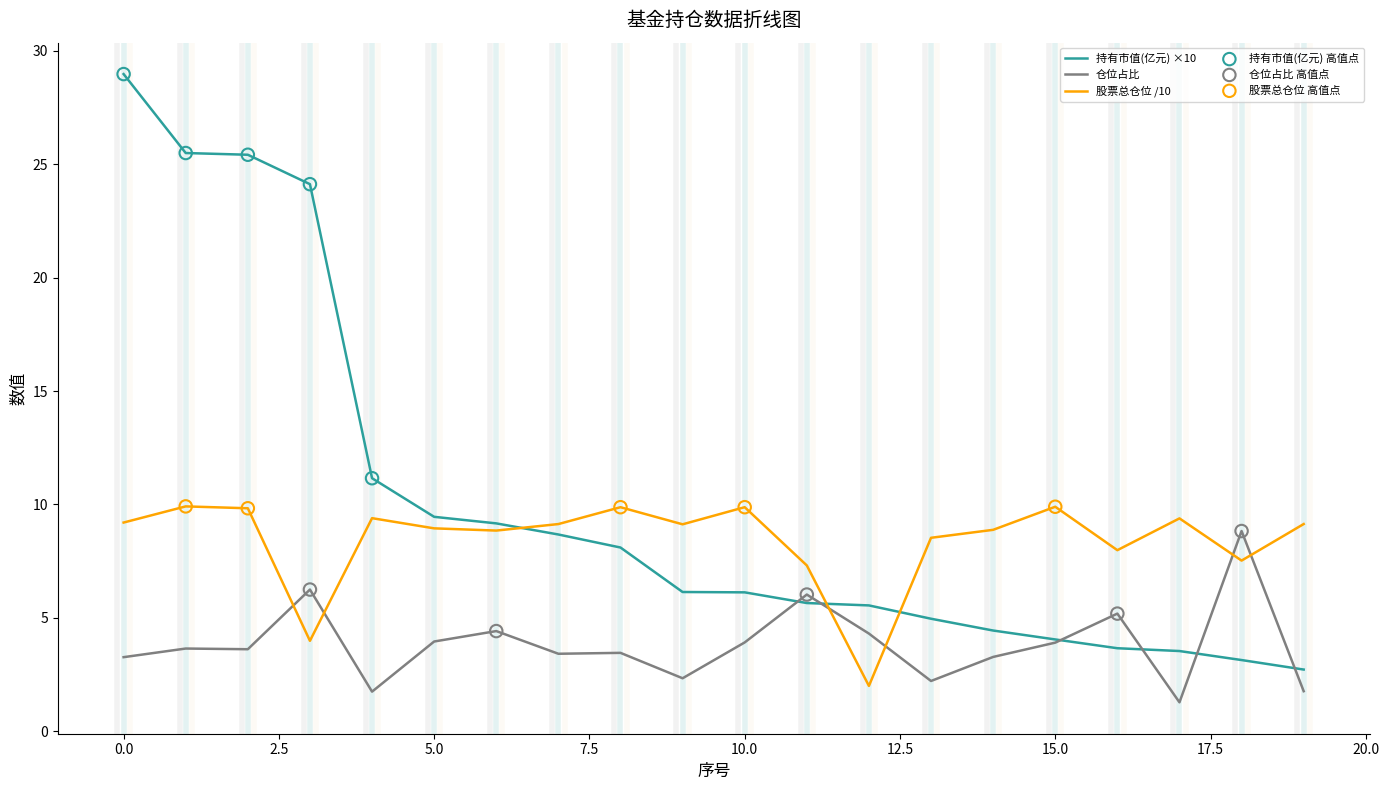

Which series has the widest spread of values?

持有市值(亿元) ×10